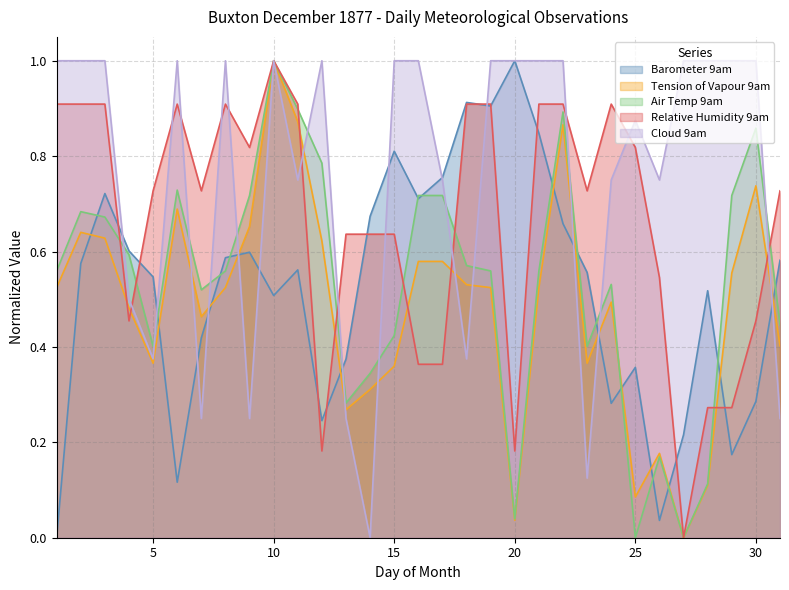

True or false: Air Temp 9am and Barometer 9am cross at least once.

True